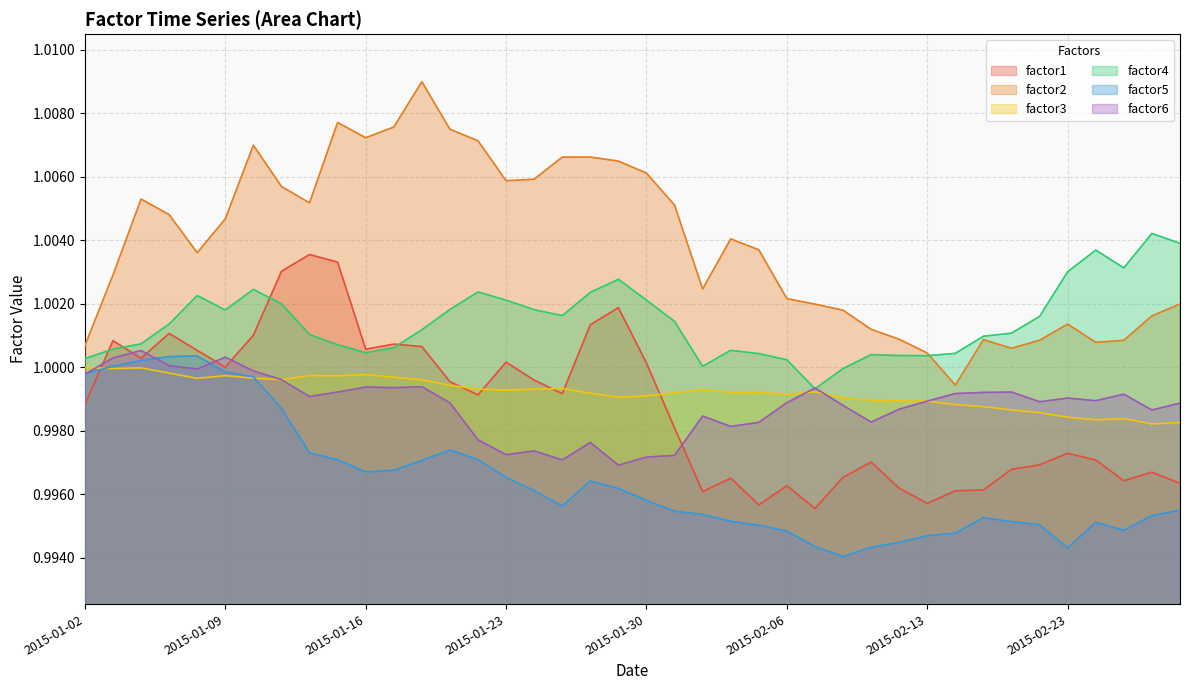

What are all the series names shown in the legend?

factor1, factor2, factor3, factor4, factor5, factor6